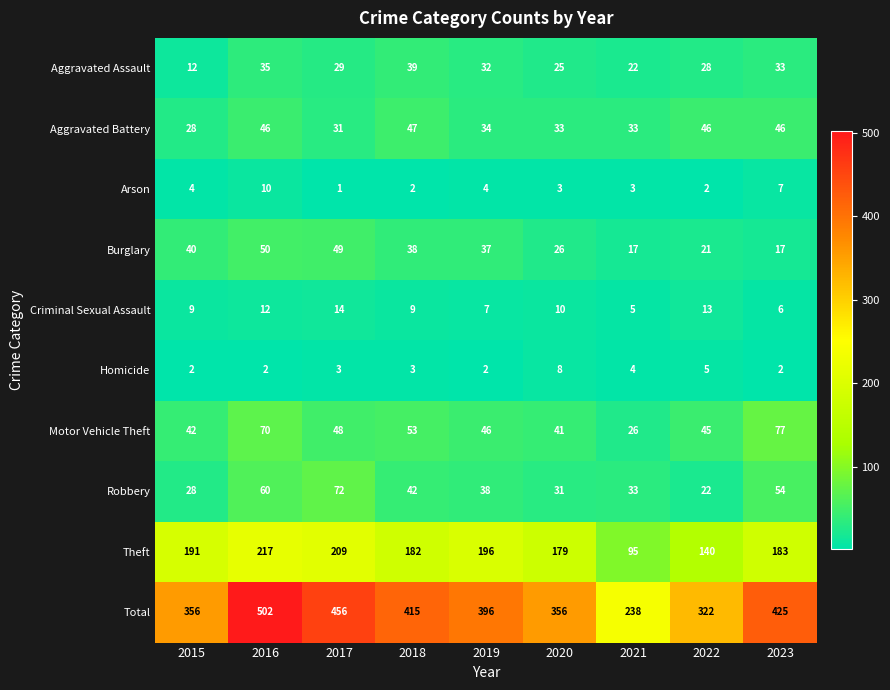

Which series has the largest range (max minus min)?

Total